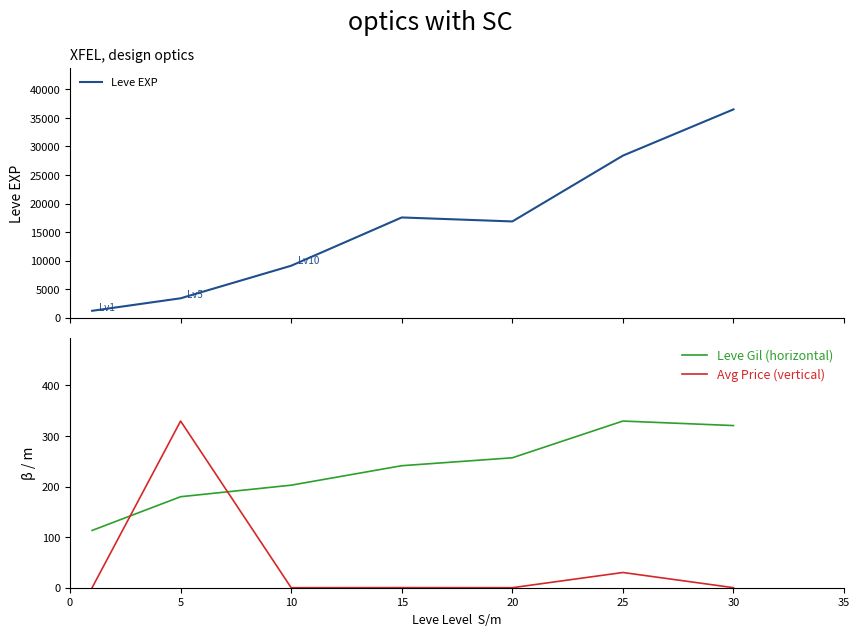

Does the chart display data point markers on the line(s)?

No